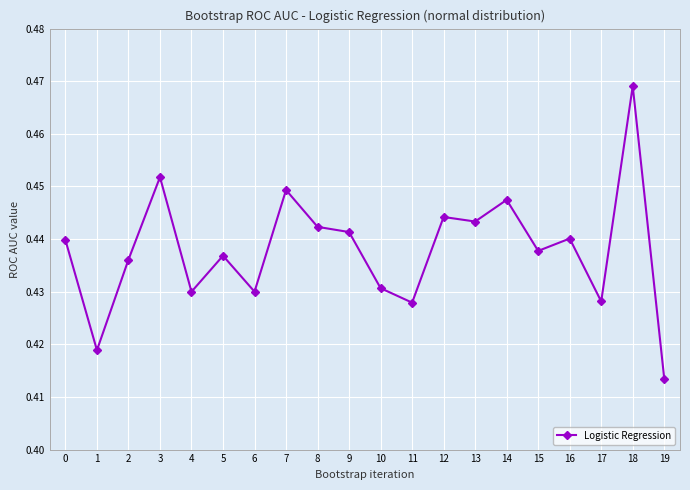

At which label is the value closest to 0?

19